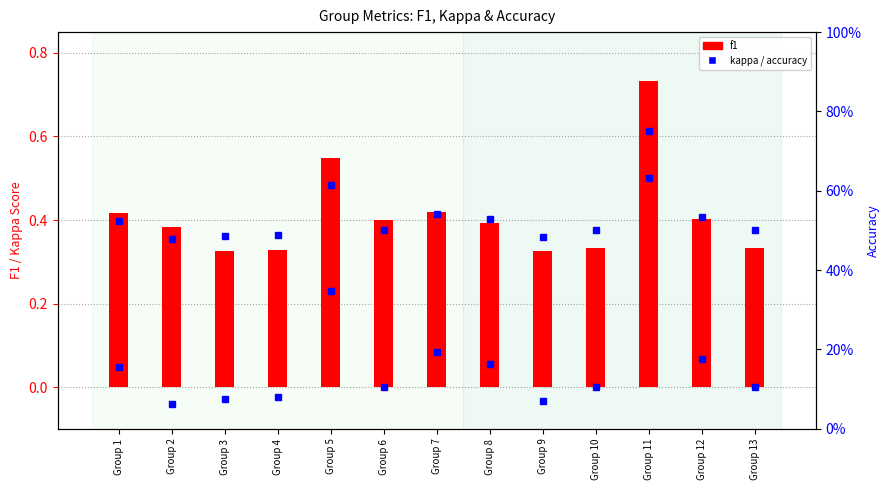

At which category does the chart reach its minimum across all series?

Group 9